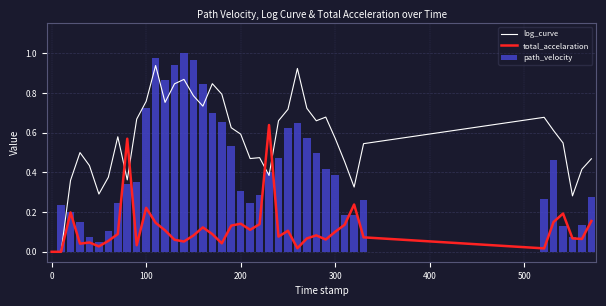

Reading right to left, list all the values displayed in this chart.

log_curve: 0.5	0.4	0.3	0.5	0.6	0.7	0.5	0.3	0.5	0.6	0.7	0.7	0.7	0.9	0.7	0.7	0.4	0.5	0.5	0.6	0.6	0.8	0.8	0.7	0.8	0.9	0.8	0.8	0.9	0.8	0.7	0.4	0.6	0.4	0.3	0.4	0.5	0.4	0.0	0.0
total_accelaration: 0.2	0.1	0.1	0.2	0.2	0.0	0.1	0.2	0.1	0.1	0.1	0.1	0.1	0.0	0.1	0.1	0.6	0.1	0.1	0.1	0.1	0.0	0.1	0.1	0.1	0.1	0.1	0.1	0.1	0.2	0.0	0.6	0.1	0.1	0.0	0.0	0.0	0.2	0.0	0.0
path_velocity: 0.3	0.1	0.1	0.1	0.5	0.3	0.3	0.2	0.2	0.4	0.4	0.5	0.6	0.6	0.6	0.5	0.4	0.3	0.2	0.3	0.5	0.7	0.7	0.8	1.0	1.0	0.9	0.9	1.0	0.7	0.4	0.3	0.2	0.1	0.0	0.1	0.2	0.2	0.2	0.0